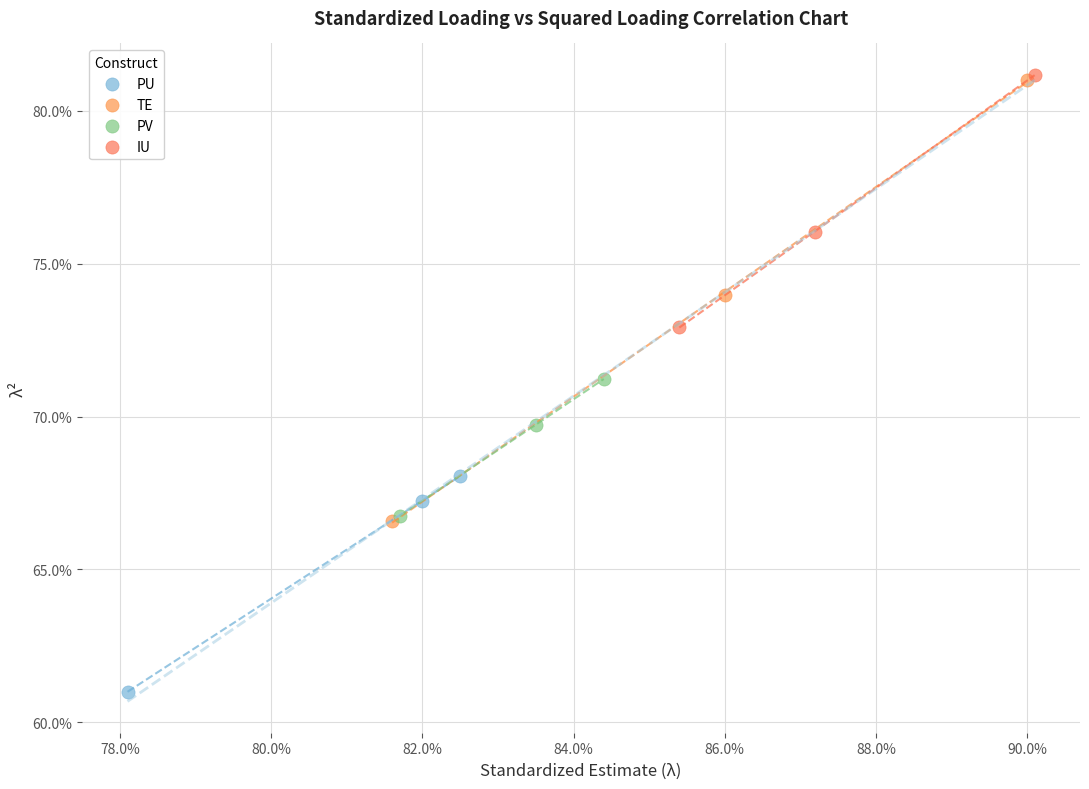

What are all the series names shown in the legend?

PU, TE, PV, IU